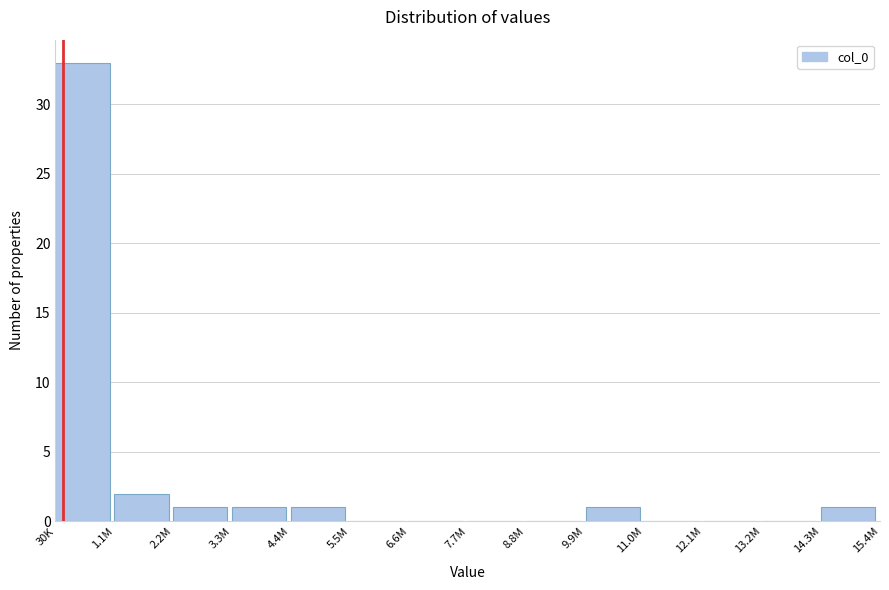

Reading right to left, extract all data points from this chart.

14.3M=1	13.2M=0	12.1M=0	11.0M=0	9.9M=1	8.8M=0	7.7M=0	6.6M=0	5.5M=0	4.4M=1	3.3M=1	2.2M=1	1.1M=2	30K=33